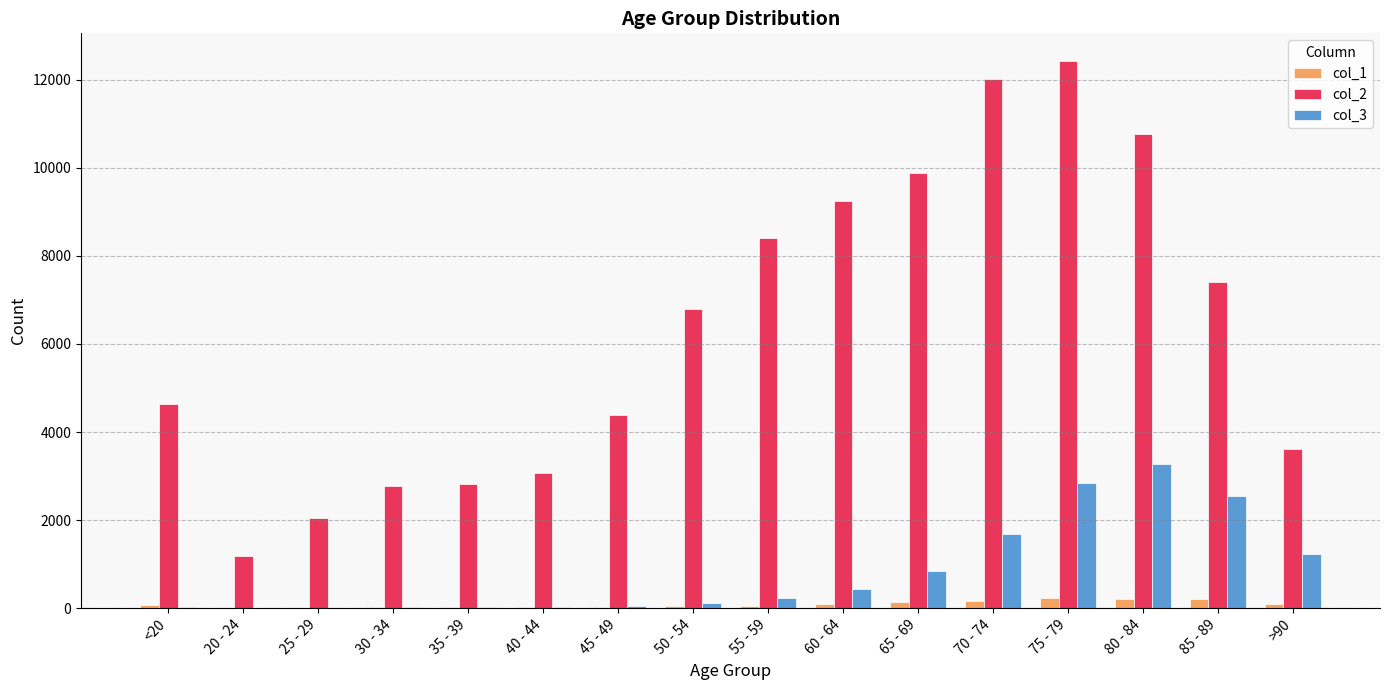

What is the greatest value displayed?

12434